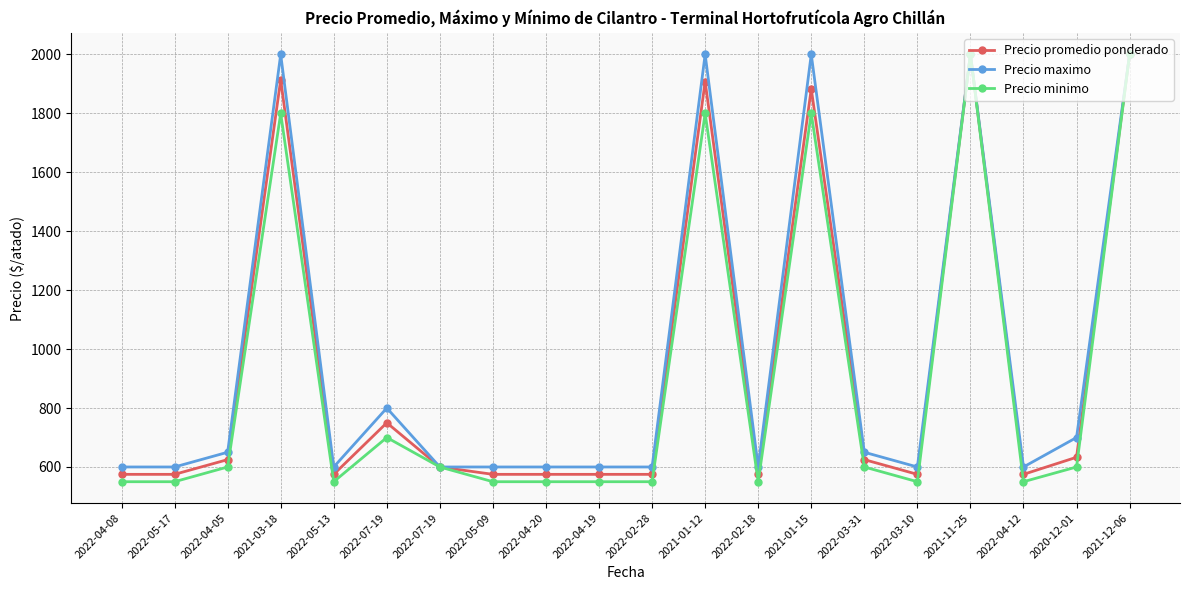

Which has a higher value, 2021-11-25 or 2021-01-15?

2021-11-25